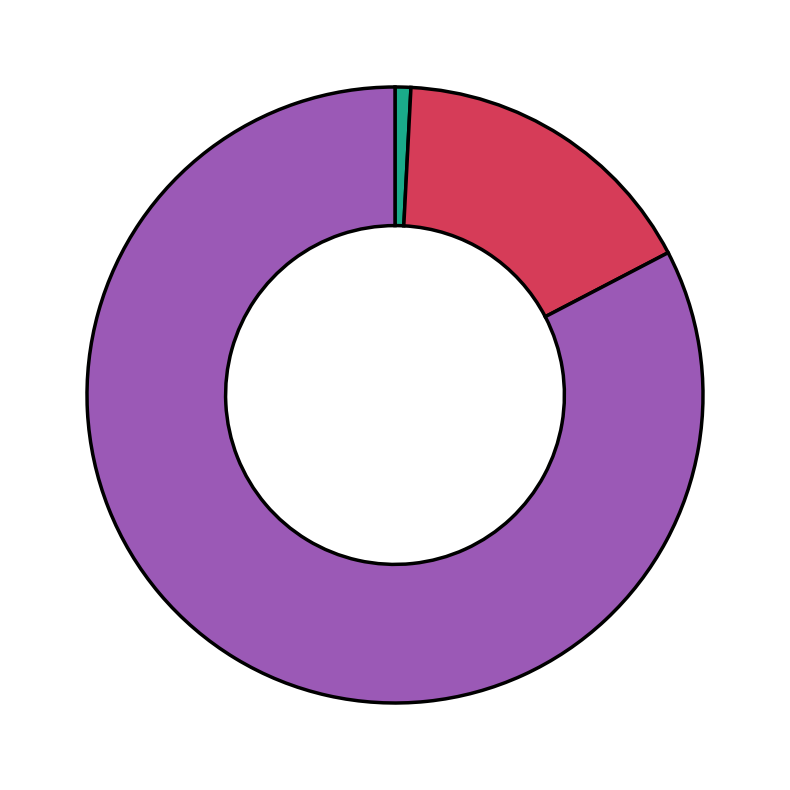

Is there any slice that represents more than half of the pie?

Yes